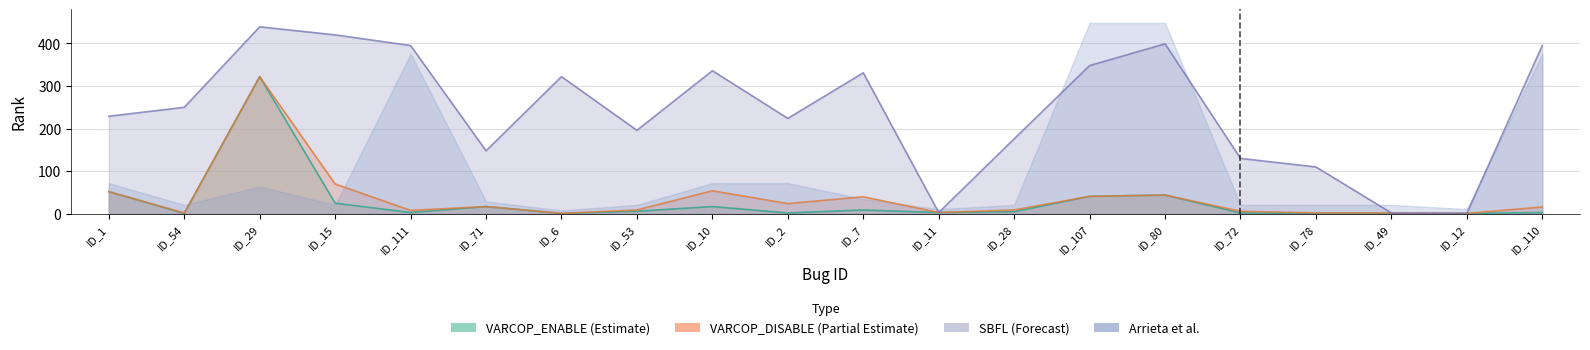

Which series changed the most between ID_29 and ID_6?

VARCOP_ENABLE